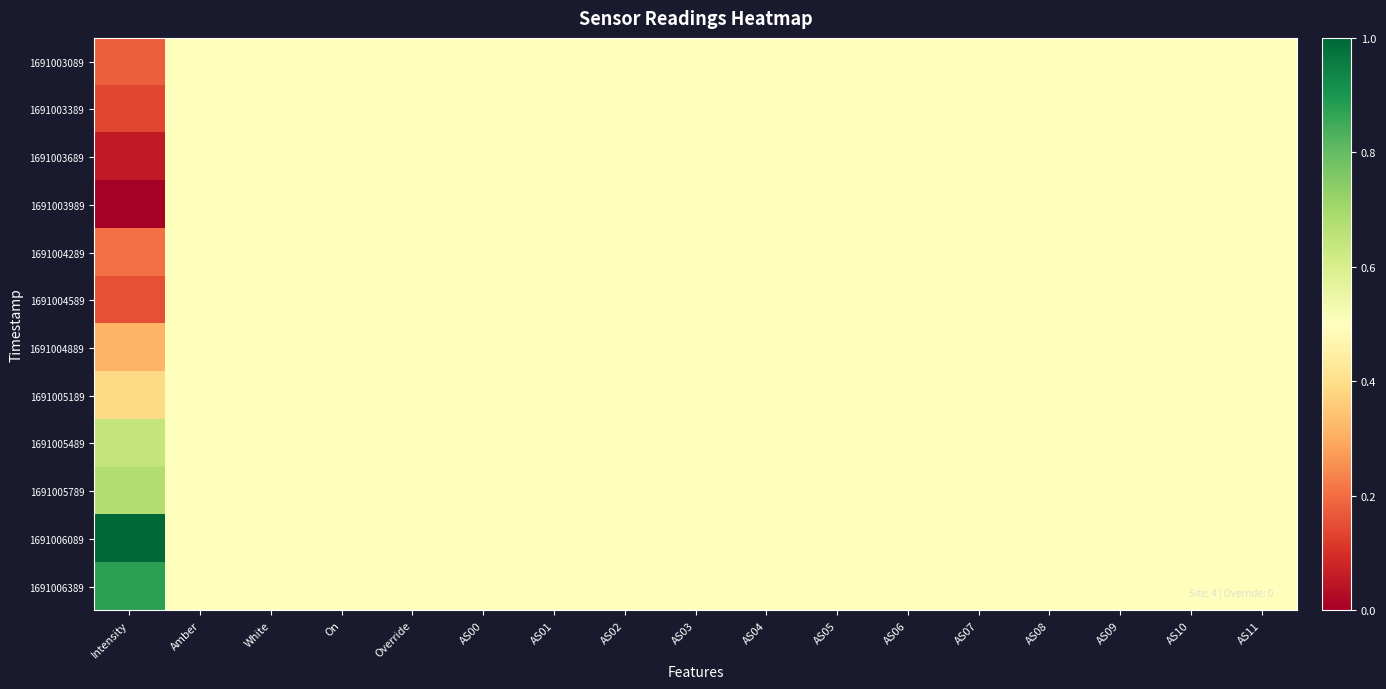

Which category has the highest value across all series?

Intensity